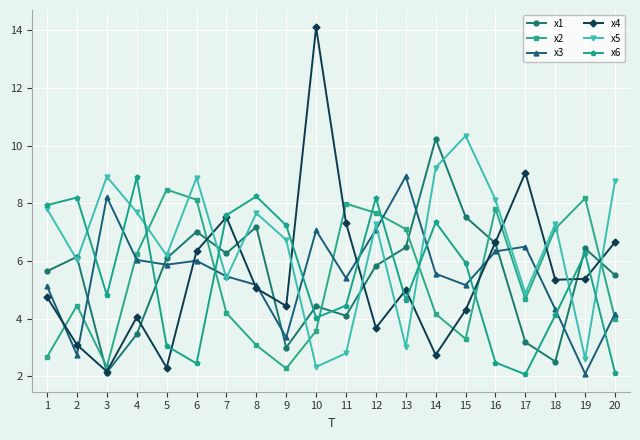

Is it true that x2 equals 12.6 at 5?

False